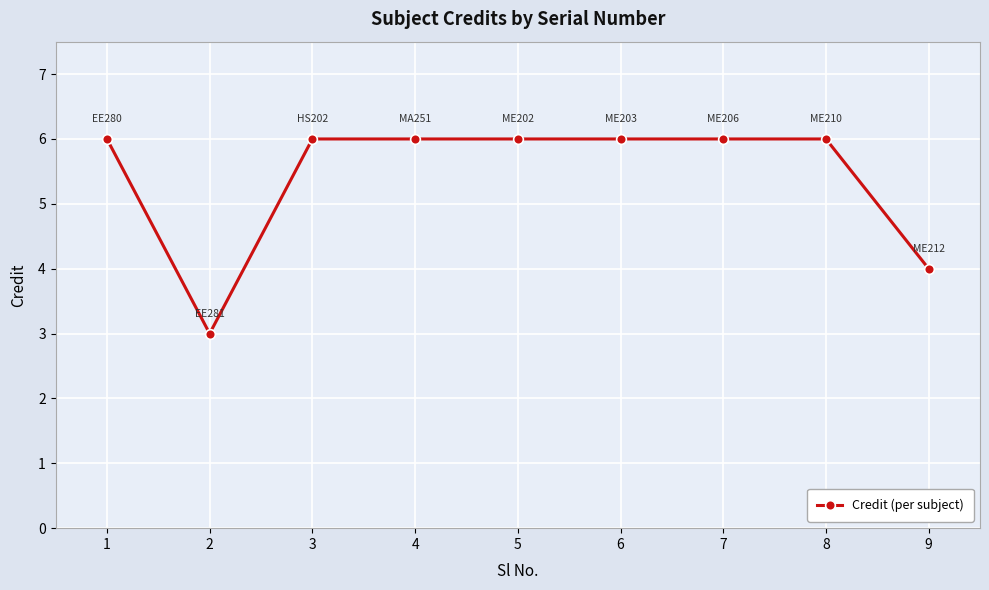

Reading left to right, what are all the values shown in this chart?

6	3	6	6	6	6	6	6	4